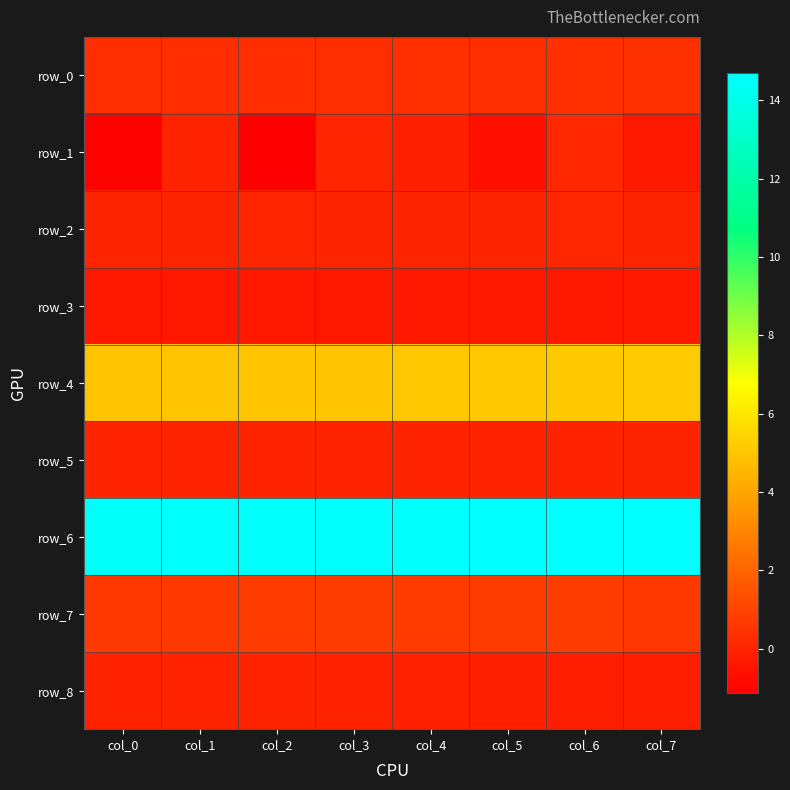

What is the difference between the maximum and minimum values in the row_4 series?

0.2